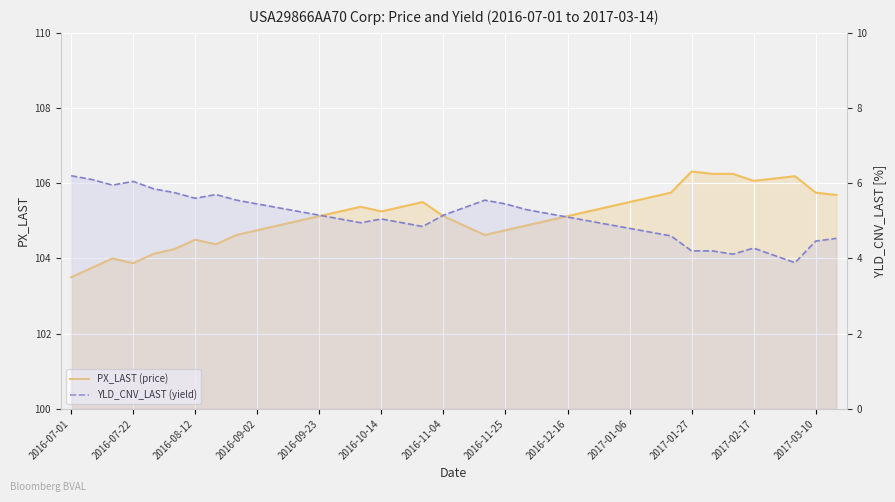

Rank the series at 2017-03-10 from lowest to highest value.

YLD_CNV_LAST (yield), PX_LAST (price)